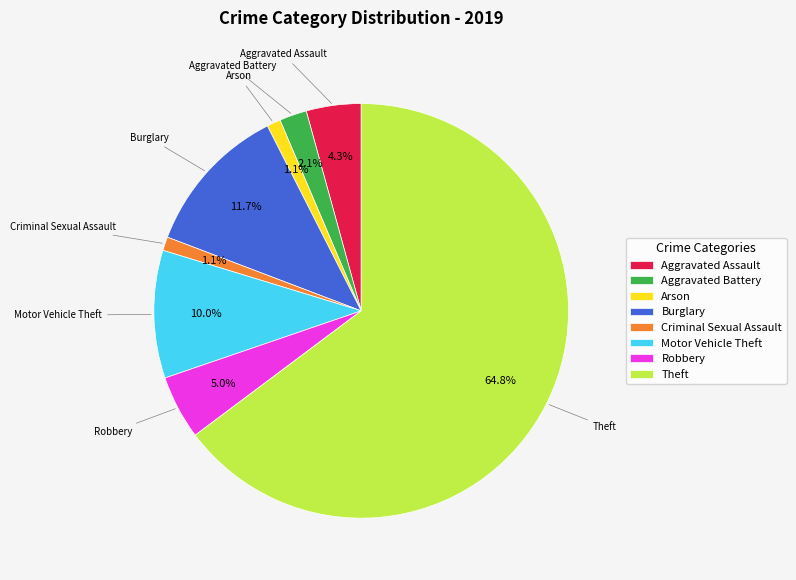

What is the largest slice in the pie chart?

Theft